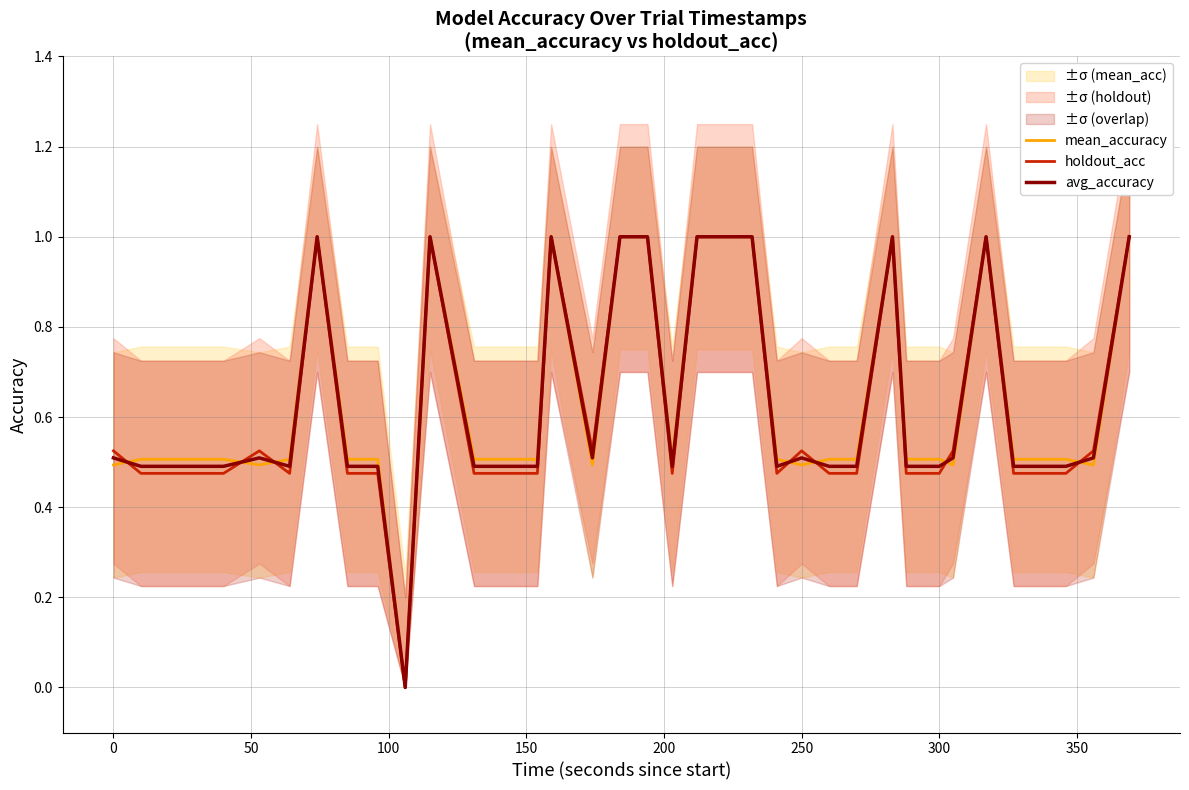

What is the maximum value for mean_accuracy?

1.0